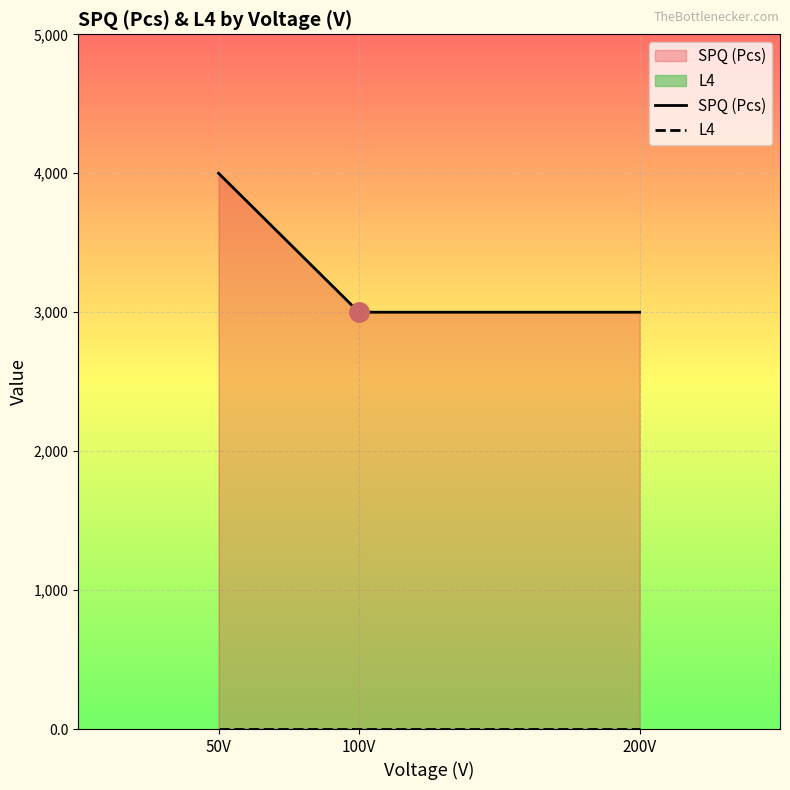

Is it true that SPQ (Pcs) equals 3000.0 at 200V?

True